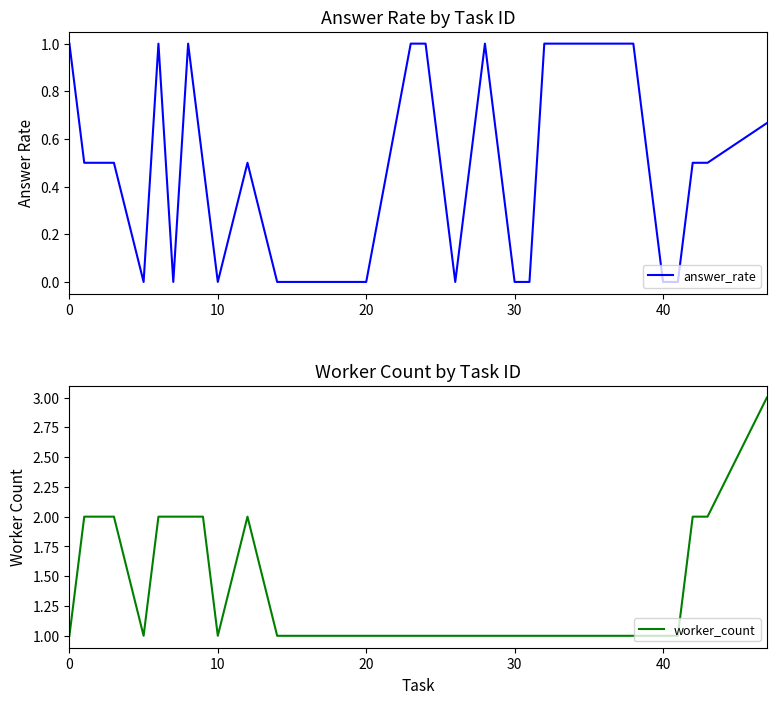

Does the chart display data point markers on the line(s)?

No